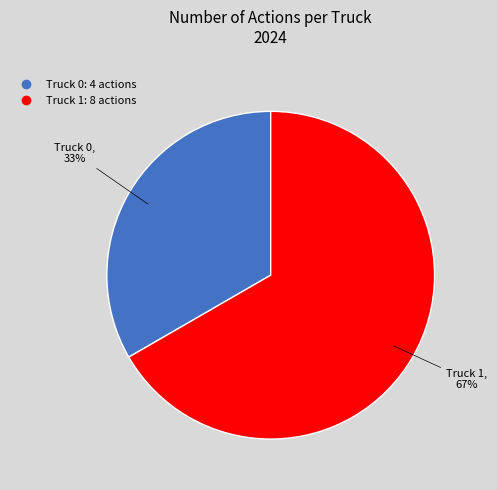

Is there any slice that represents more than half of the pie?

Yes